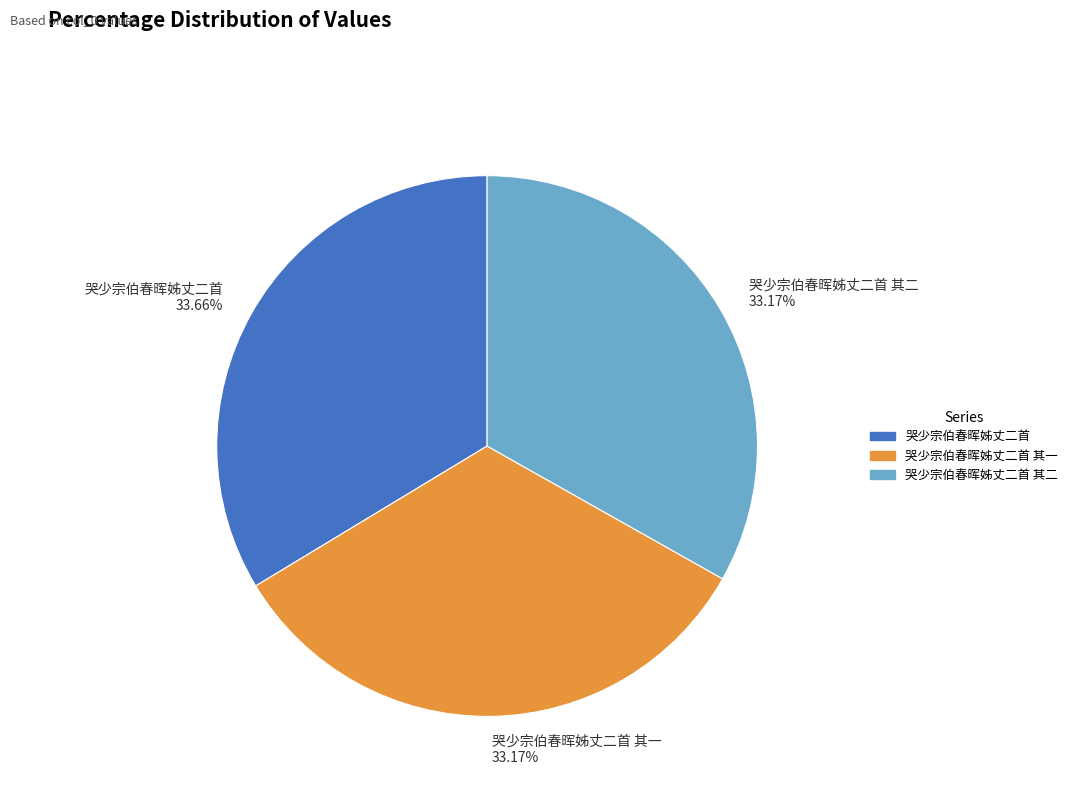

Count the number of slices in the pie.

3